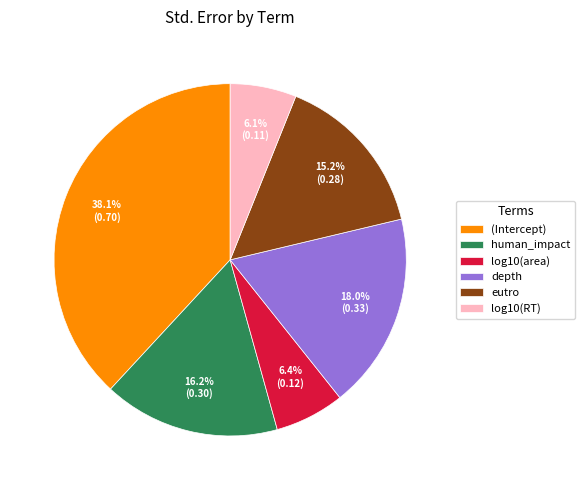

To the nearest percent, what percentage of the pie is log10(area)?

6%